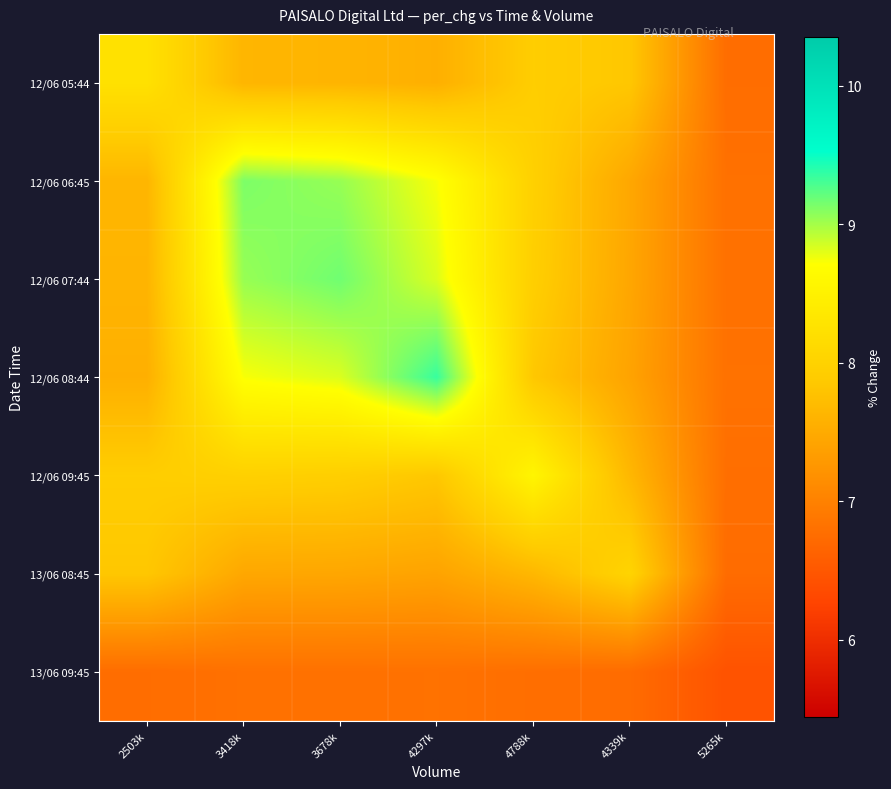

What is the total value across all series at 5265k?

47.2